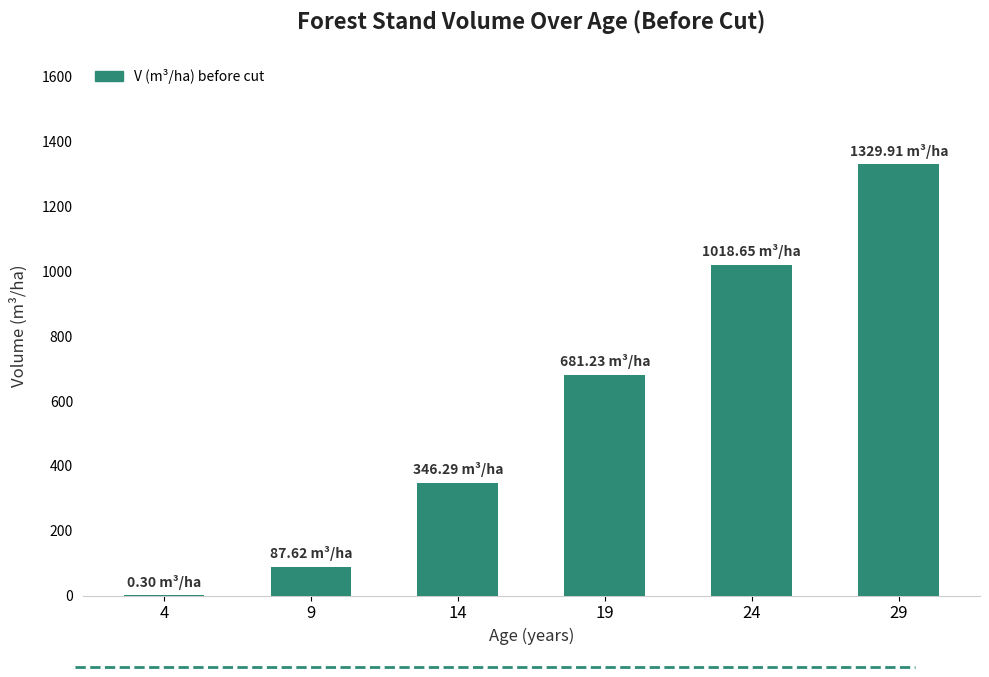

Approximately how many times larger is the value at 19 compared to 9?

7.8